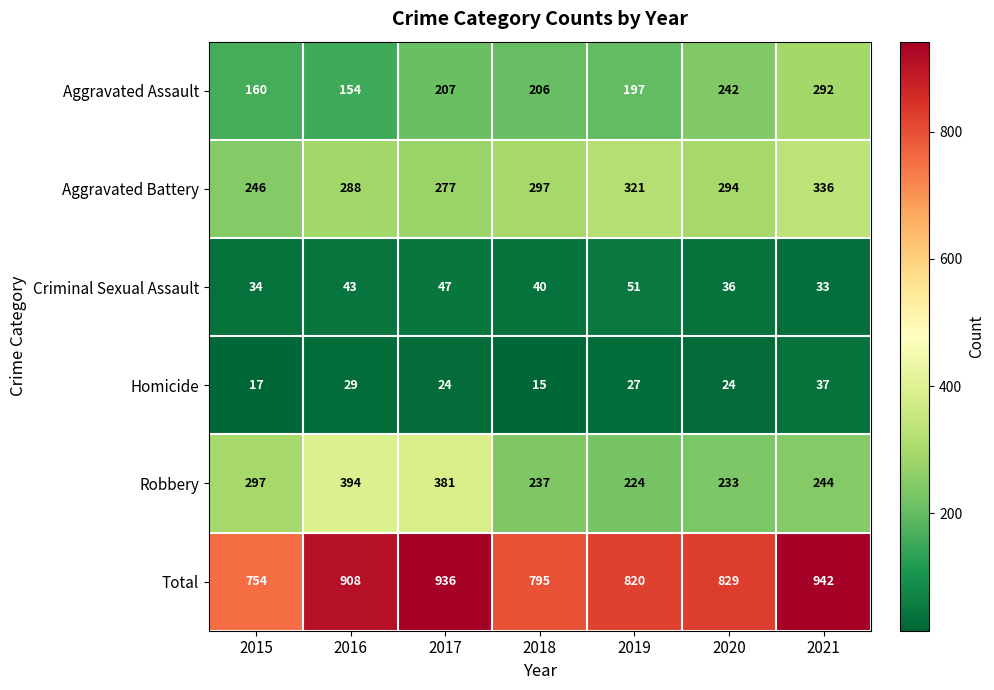

Which series has the widest spread of values?

Total